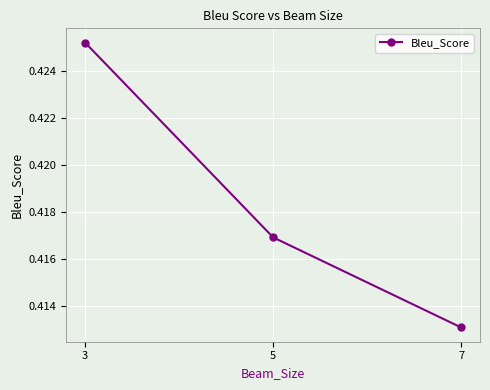

At which category does the chart reach its peak across all series?

3